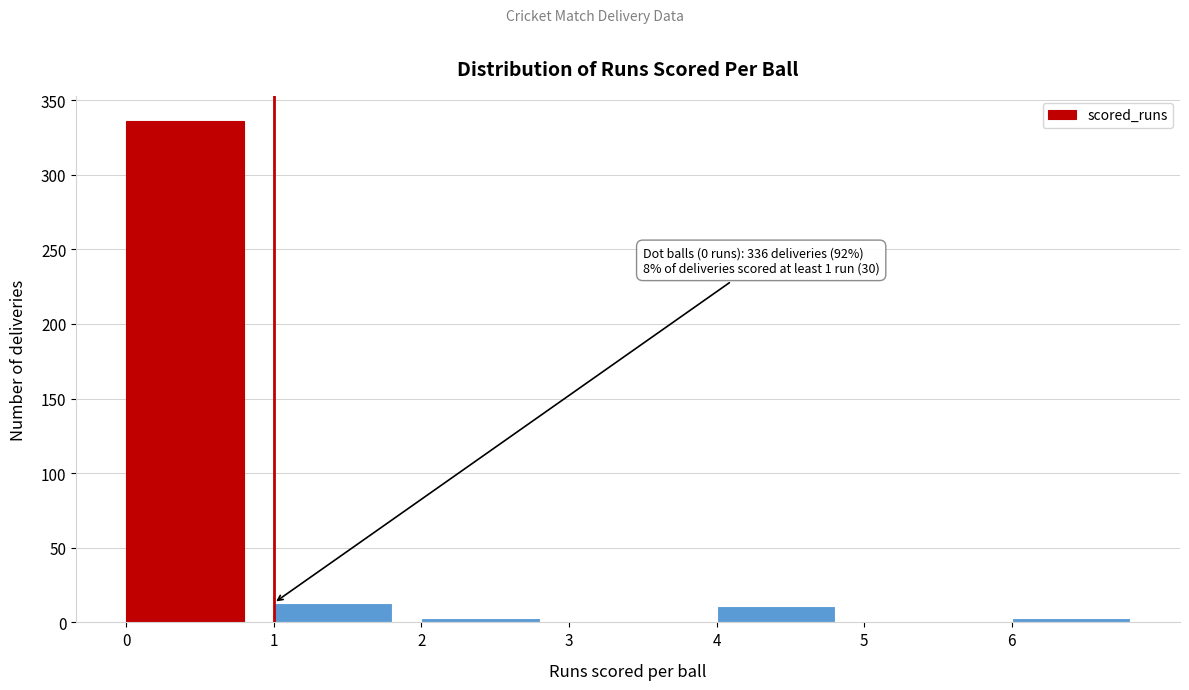

Which range on the x-axis has the tallest bar?

0 to 1